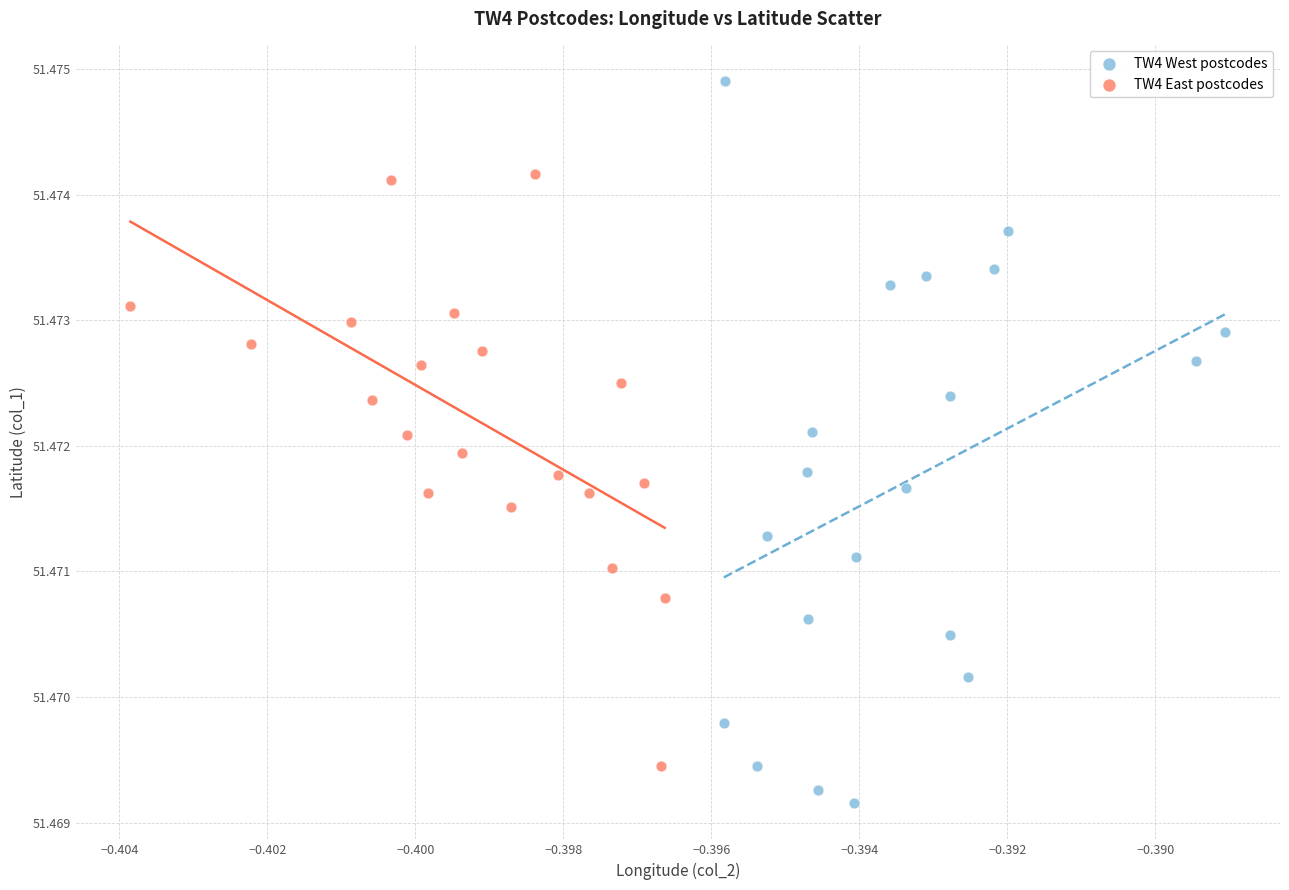

Which series reaches the minimum Y coordinate?

TW4 West postcodes